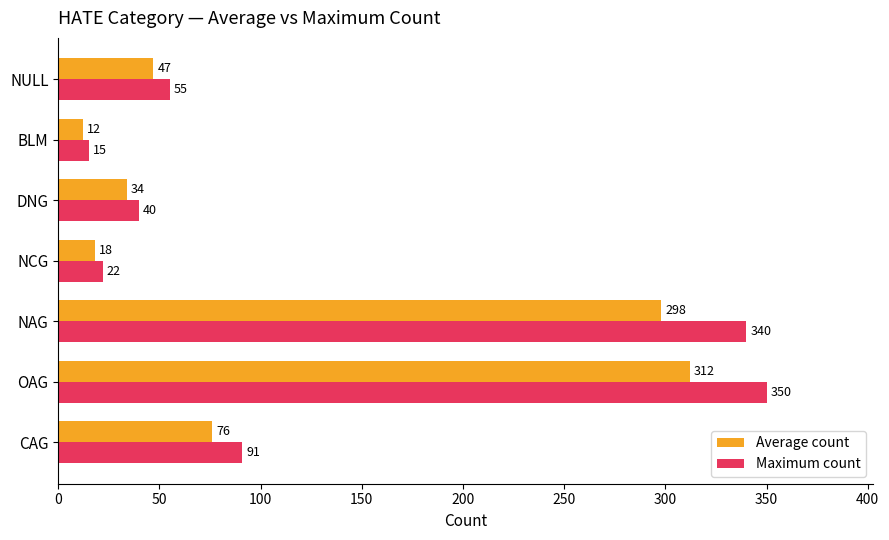

The Average count series shows 298 at NAG. True or false?

True